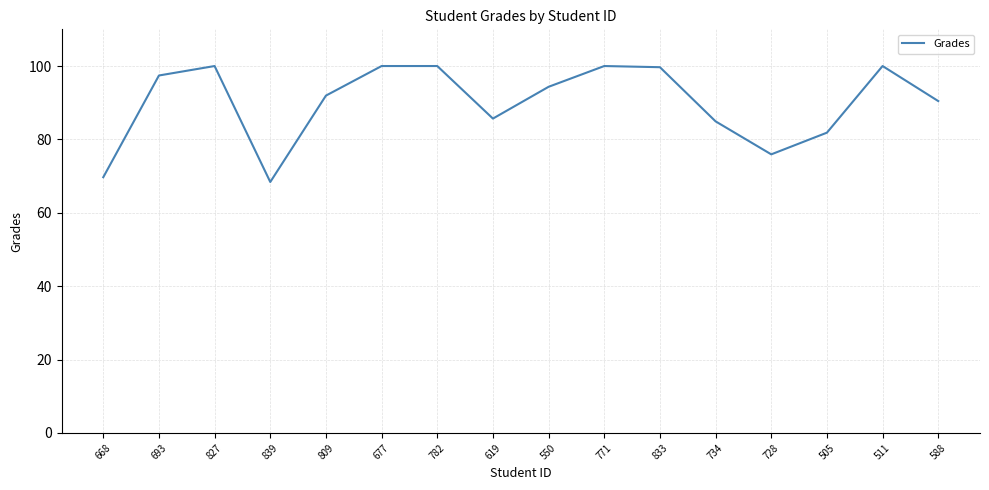

True or false: there are more than 1 points higher than both neighbors.

True